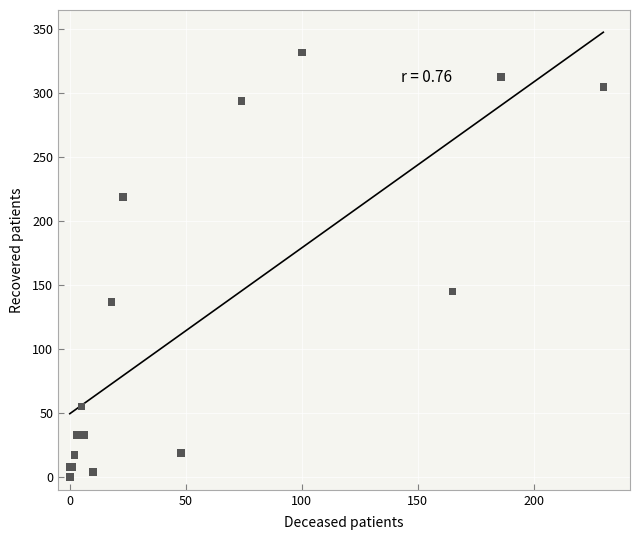

What Y value in the scatter plot is closest to 166?

145